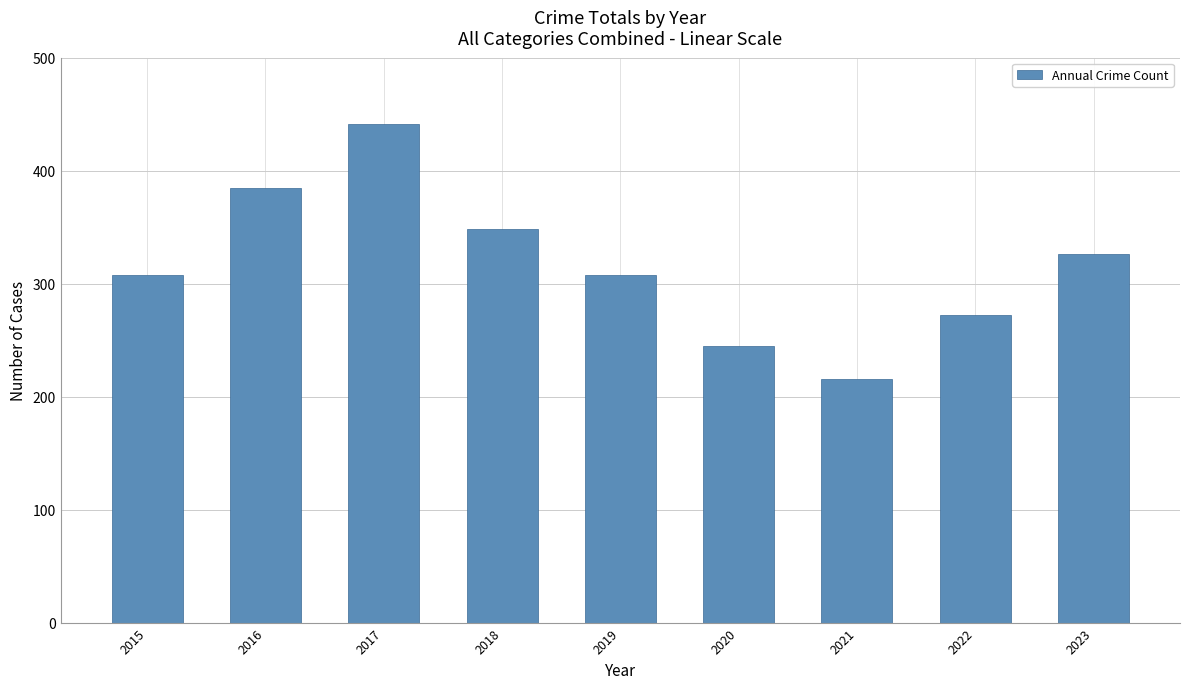

What is the change in value from 2021 to 2023?

+110